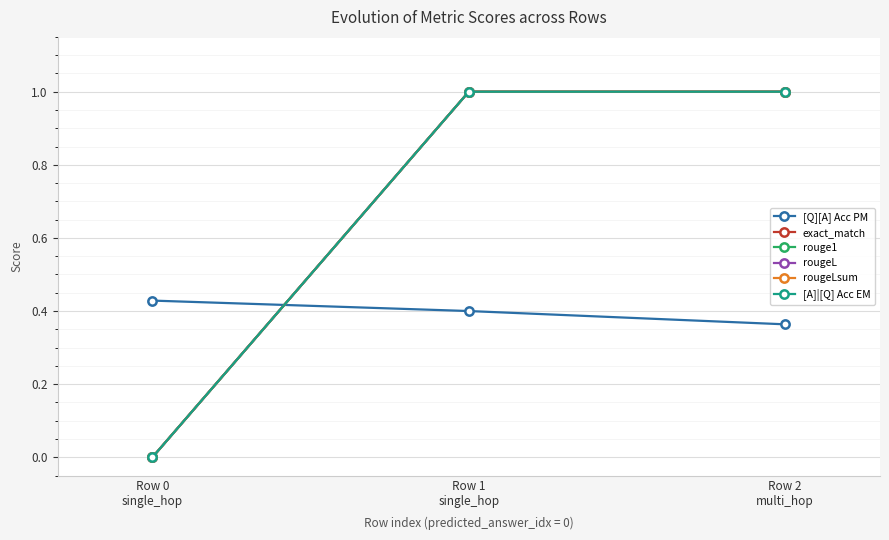

Is this an area chart (filled region under the line)?

No